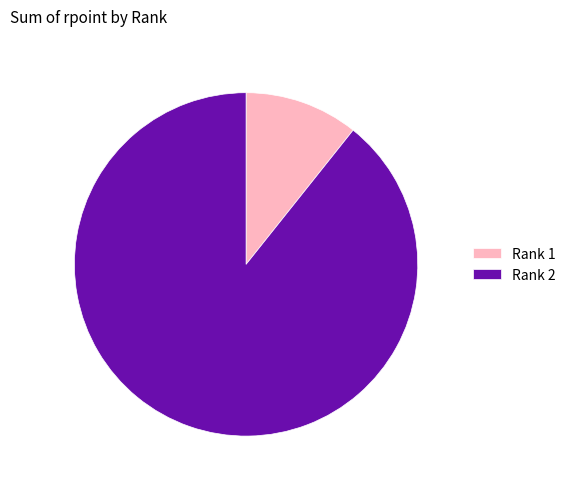

How many slices are in this pie chart?

2